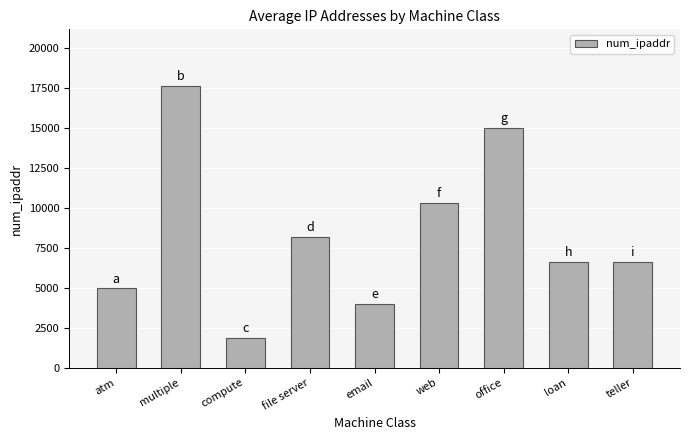

Does the chart contain any negative values?

No